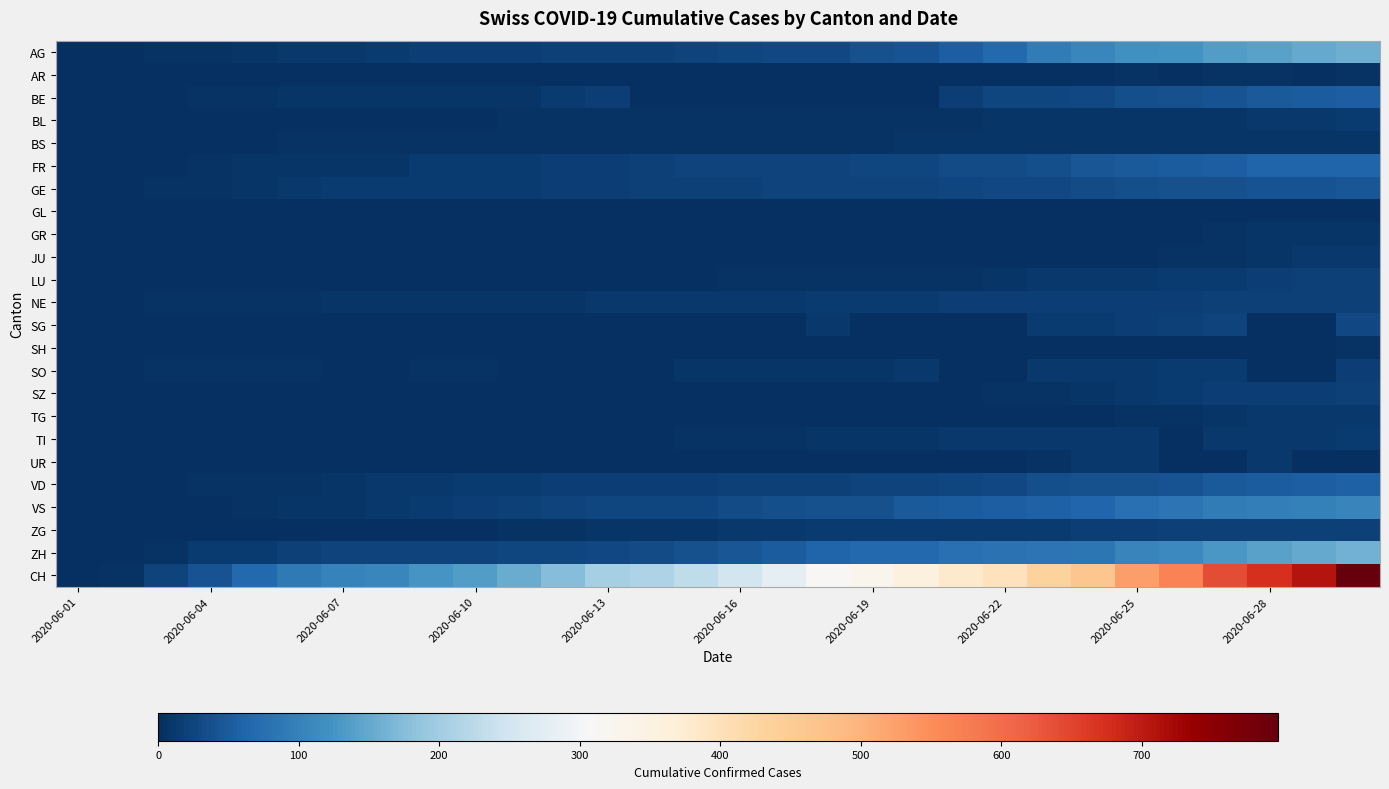

At how many categories does at least one series exceed 459?

7